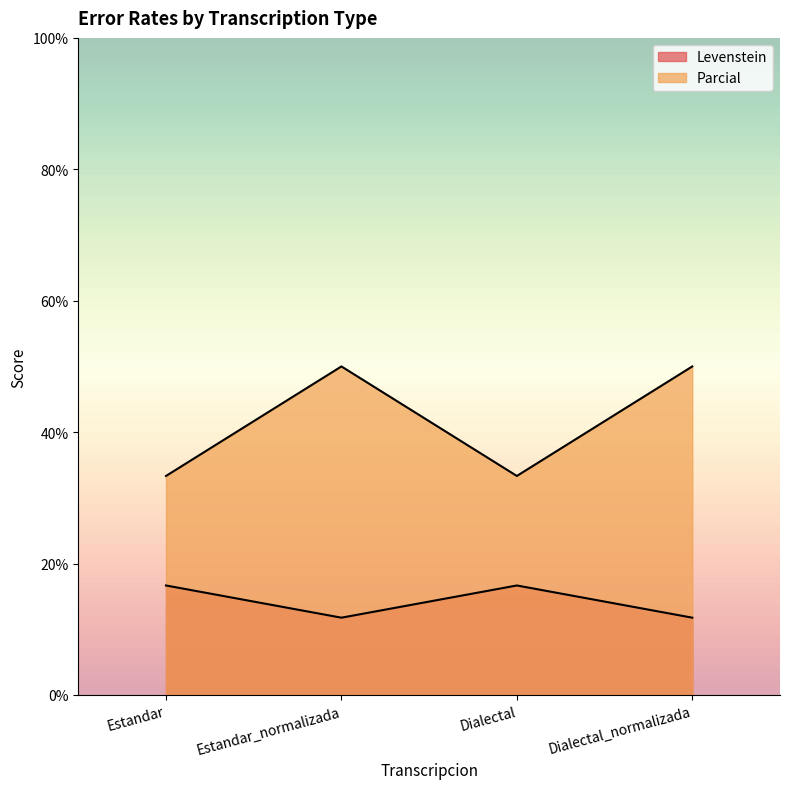

Where is the first local minimum for Levenstein?

Estandar_normalizada